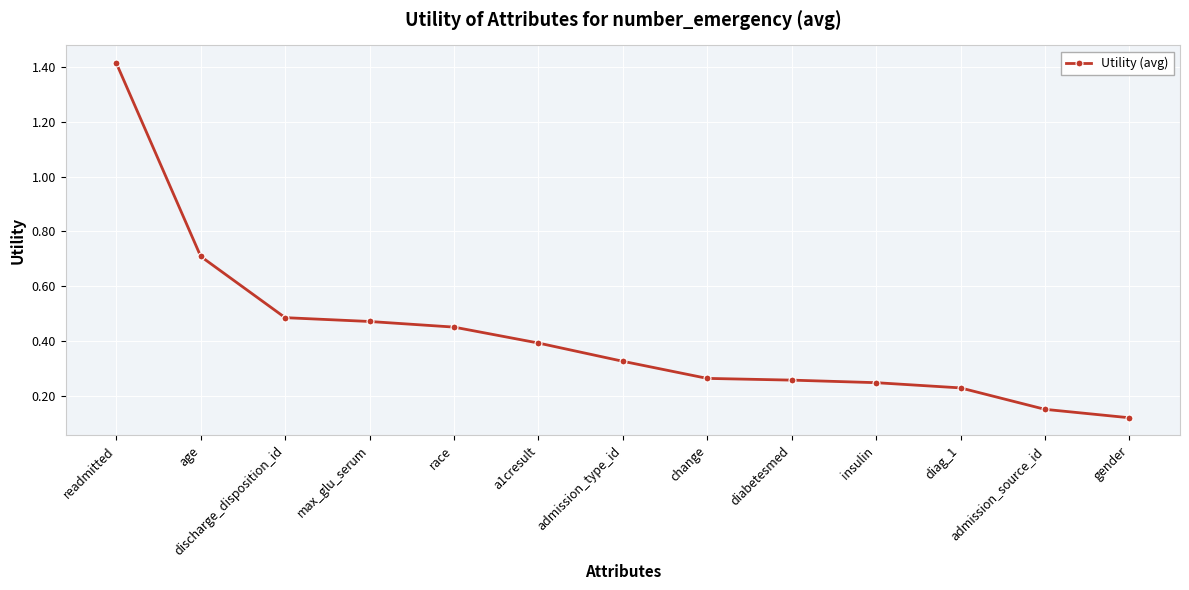

What position from the right is a1cresult?

8